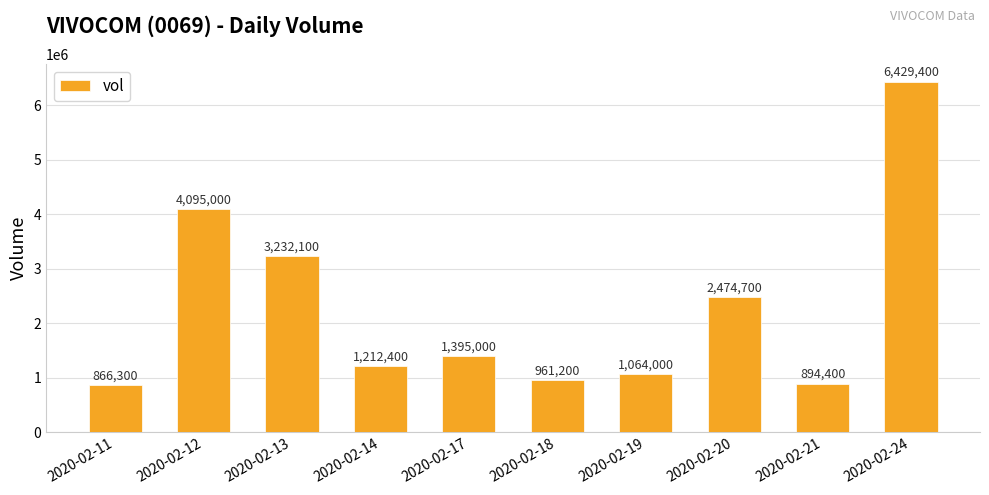

Reading left to right, what are all the values shown in this chart?

866300	4095000	3232100	1212400	1395000	961200	1064000	2474700	894400	6429400